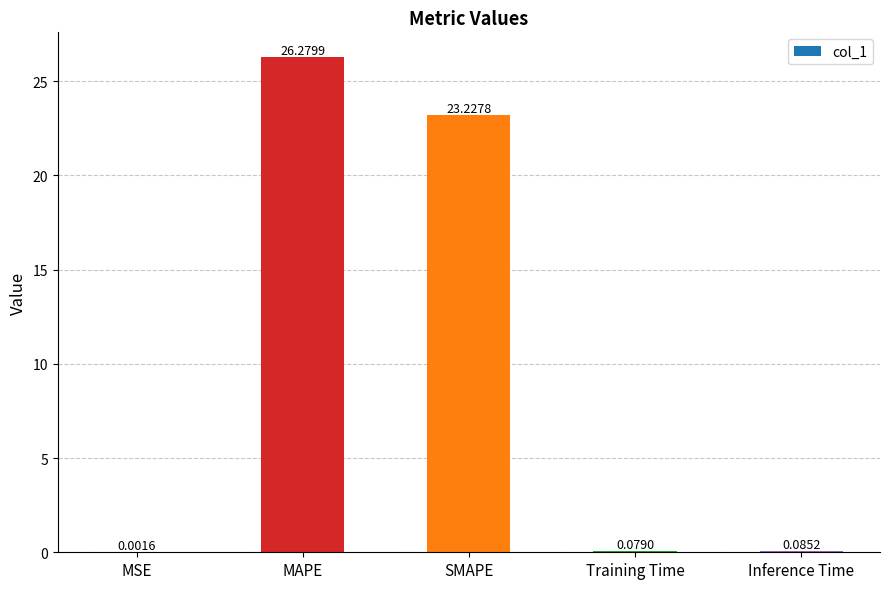

At which label is the value closest to 13?

SMAPE